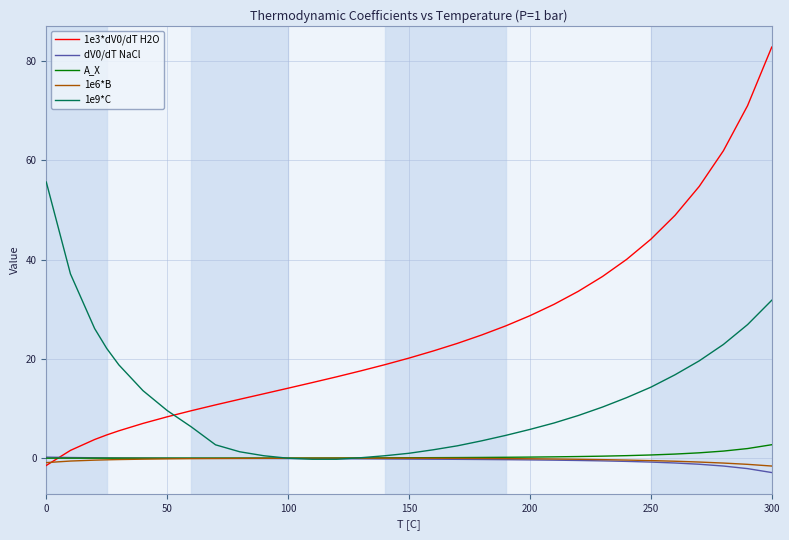

True or false: 1e9*C and 1e3*dV0/dT H2O cross at least once.

True